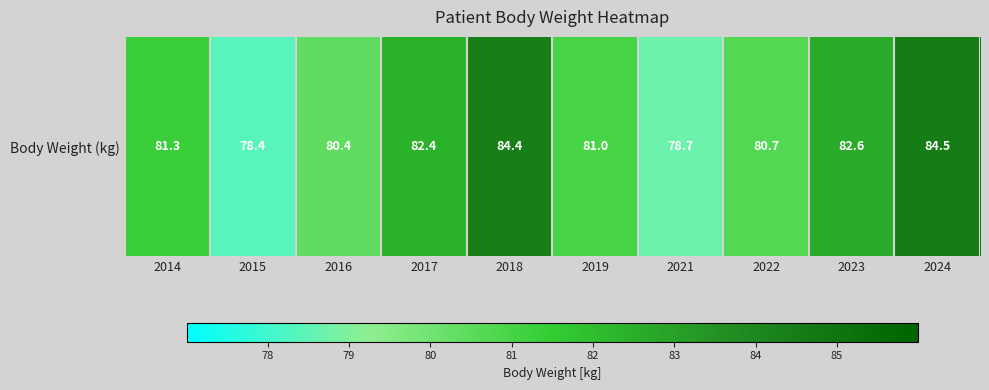

What is the greatest value displayed?

84.5